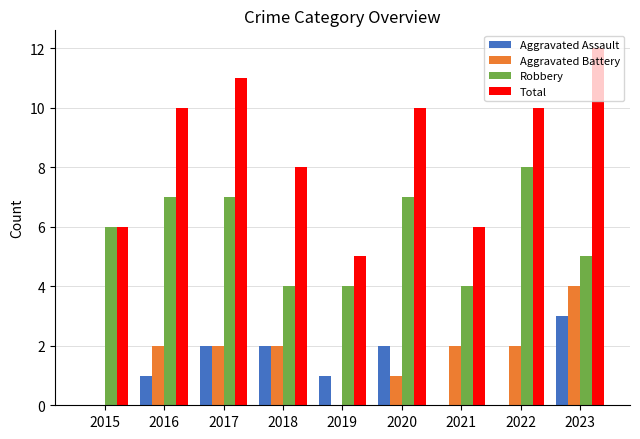

What are all the series names shown in the legend?

Aggravated Assault, Aggravated Battery, Robbery, Total